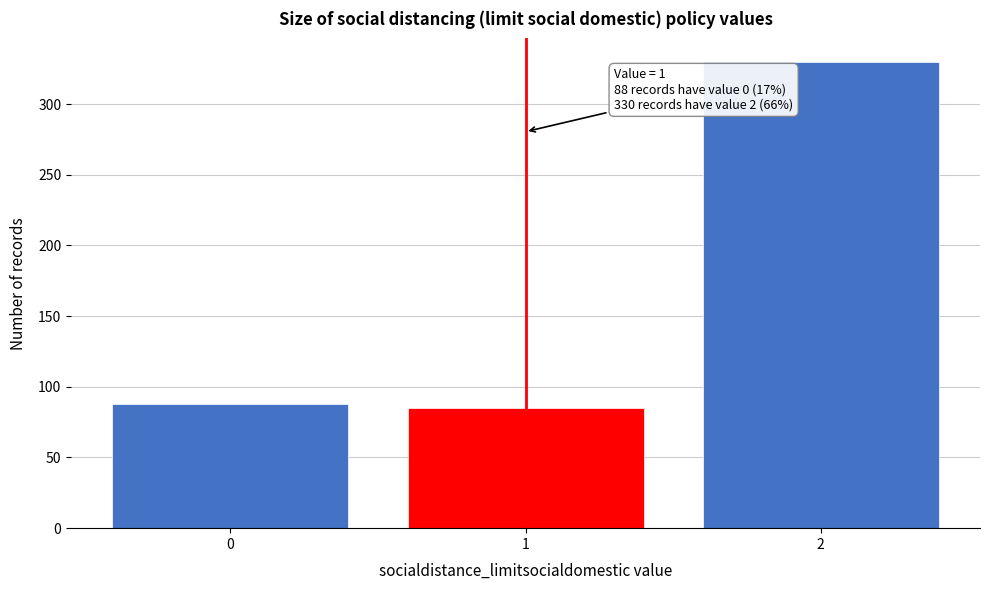

Reading left to right, extract all data points from this chart.

88	85	330